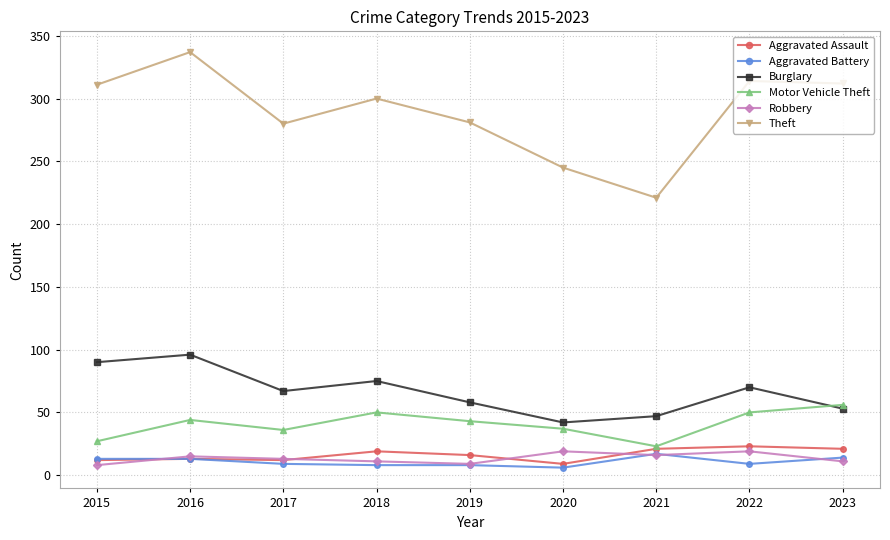

Which series has the largest total across all categories?

Theft